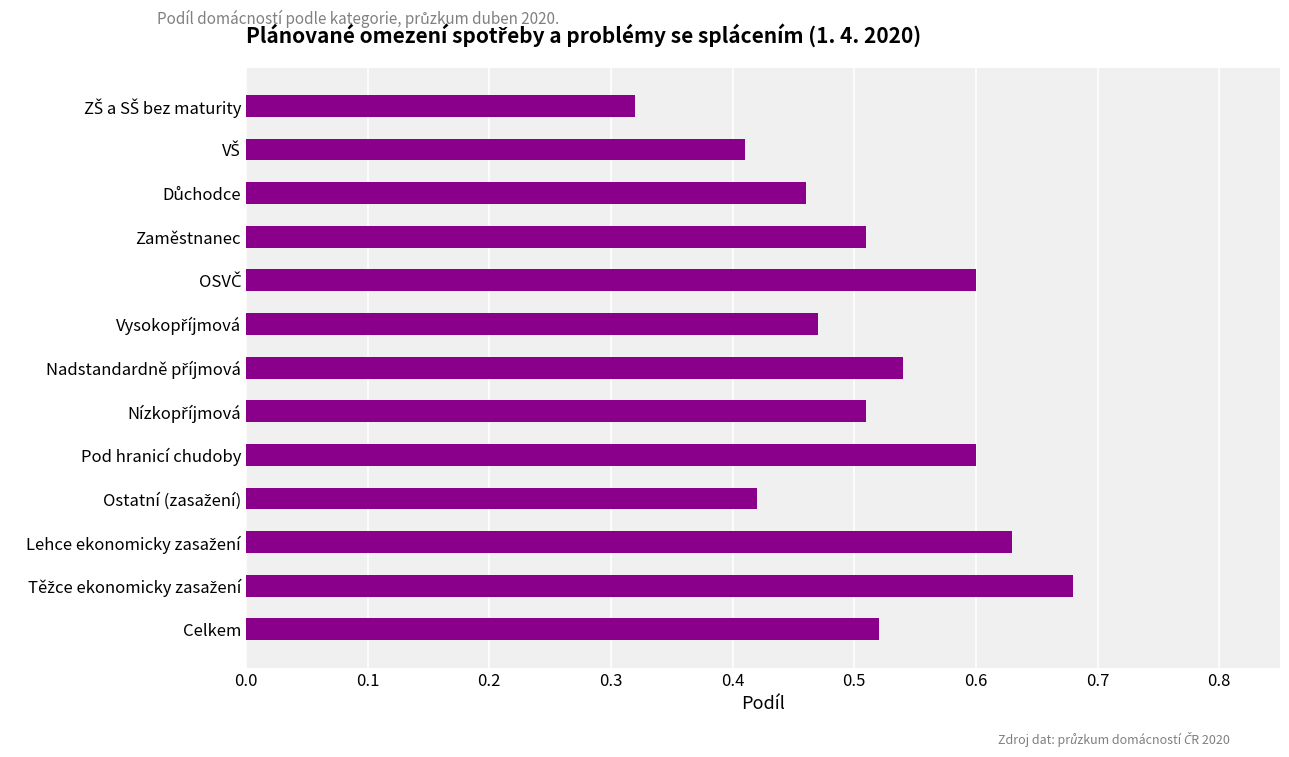

Are the bars grouped side by side (vs. stacked)?

No